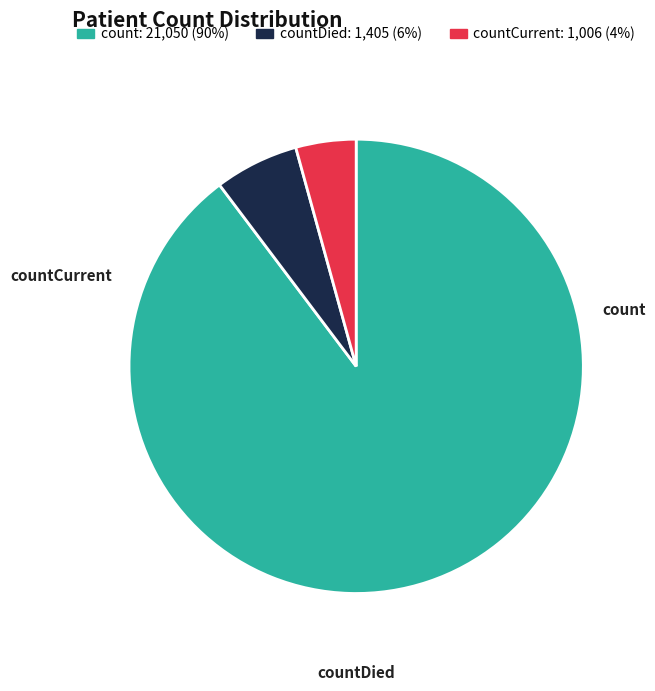

What is the ratio of the value at count to the value at countDied?

15.0